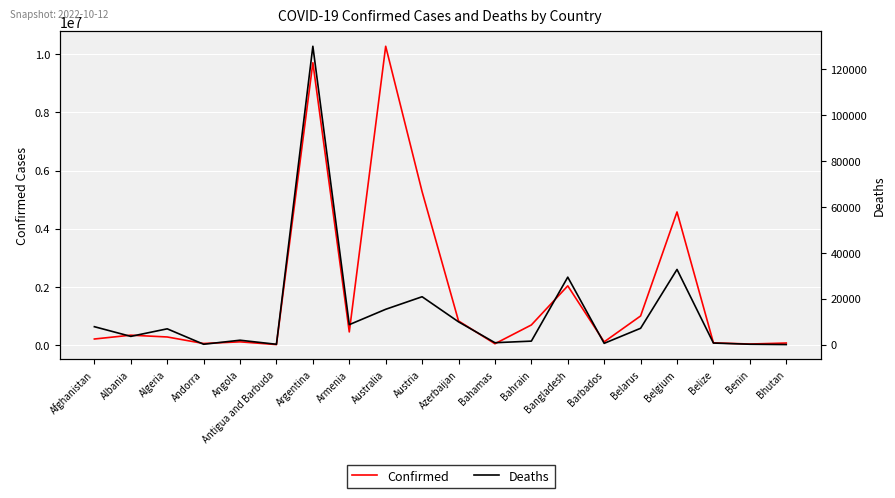

True or false: Confirmed has a value of 9098 at Antigua and Barbuda.

True